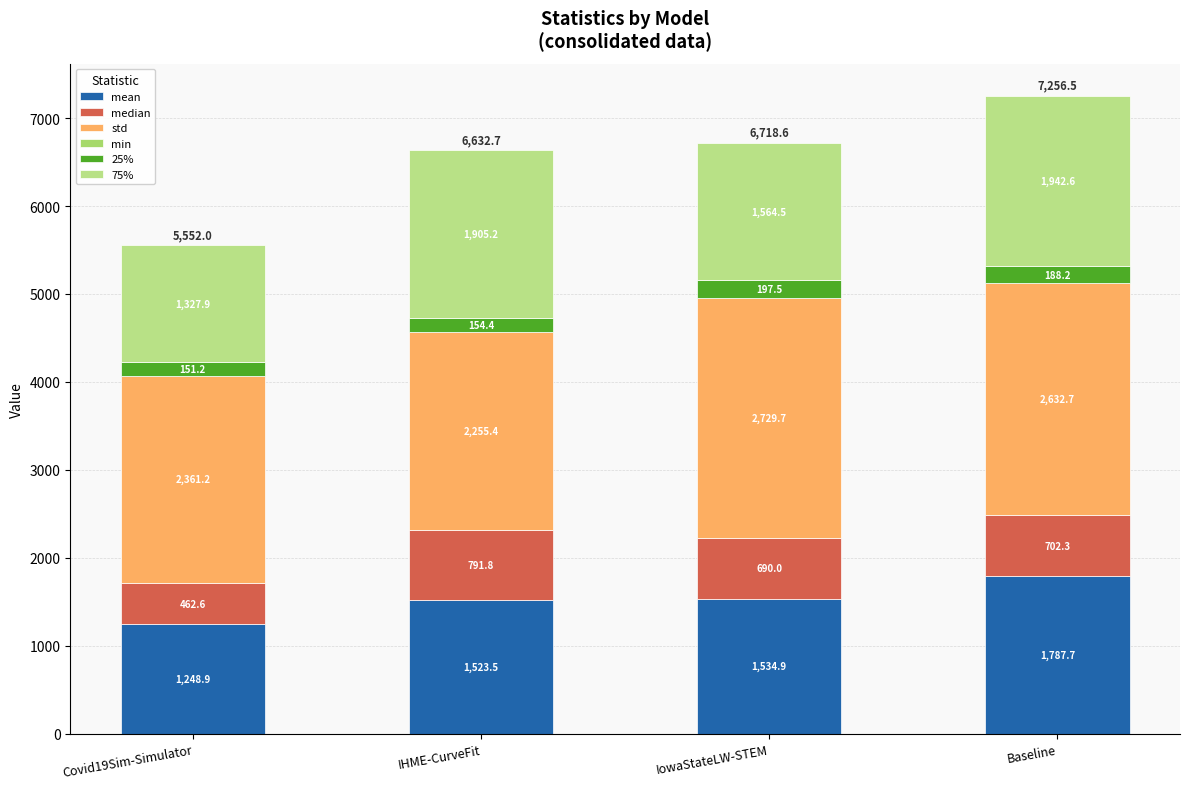

Count the number of data series in this chart.

6